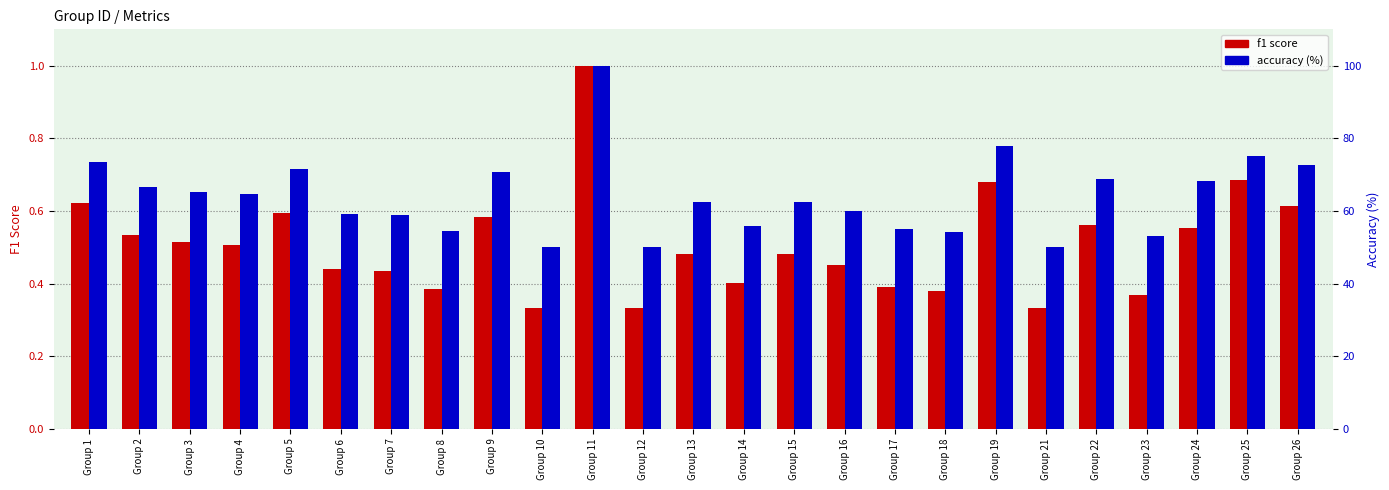

List the series in order of their peak value, lowest first.

f1 score, accuracy (%)